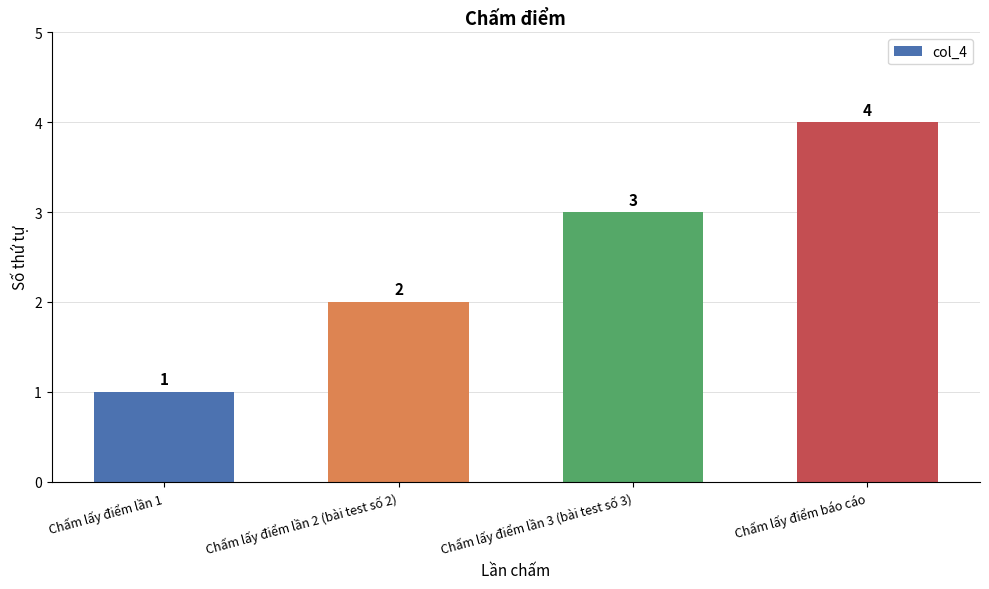

What is the change in value from Chấm lấy điểm lần 1 to Chấm lấy điểm báo cáo?

+3